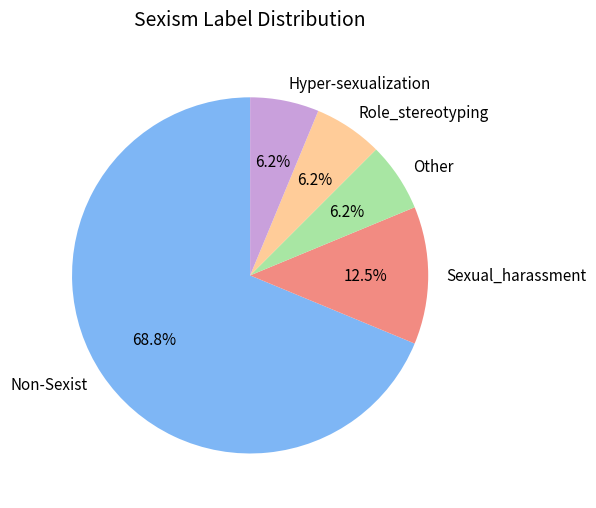

What is the ratio of the value at Role_stereotyping to the value at Hyper-sexualization?

1.0